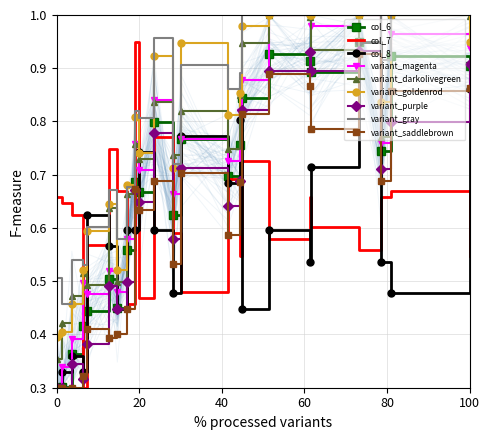

True or false: variant_saddlebrown and variant_darkolivegreen intersect in this chart.

False